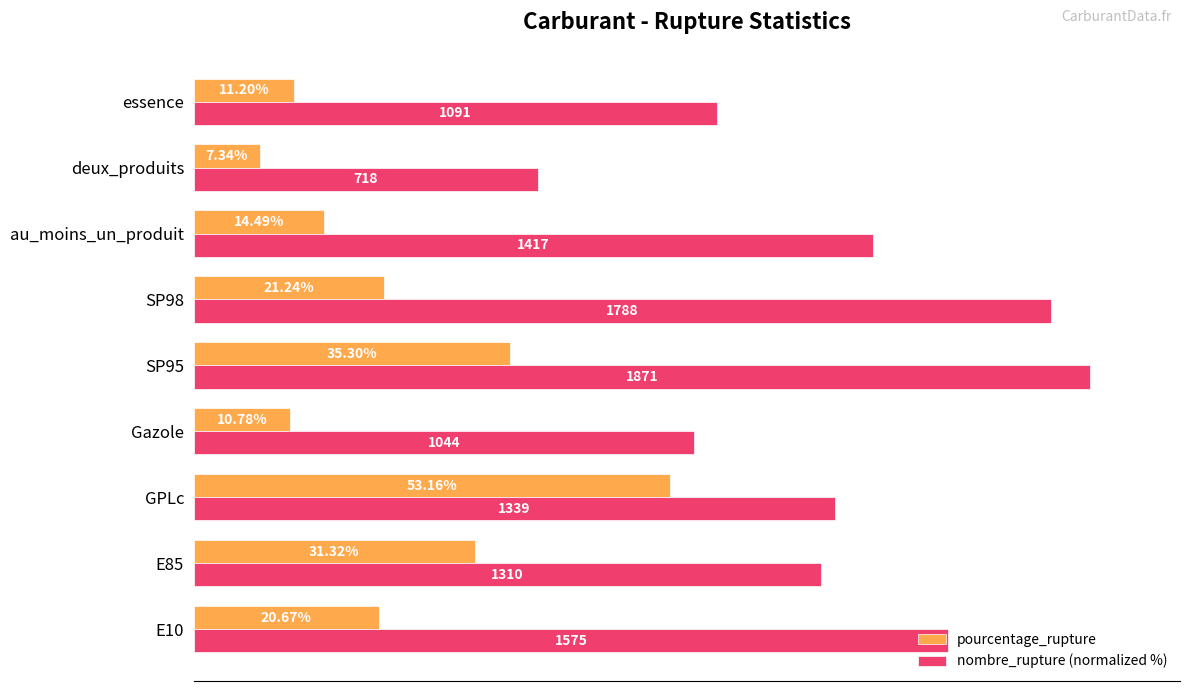

At which category does the chart reach its minimum across all series?

deux_produits